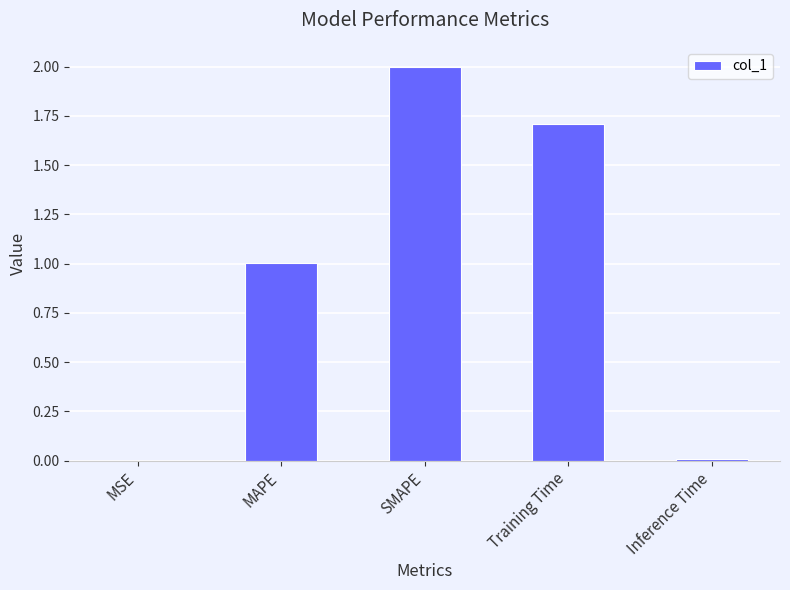

What is the maximum value shown in the chart?

2.0